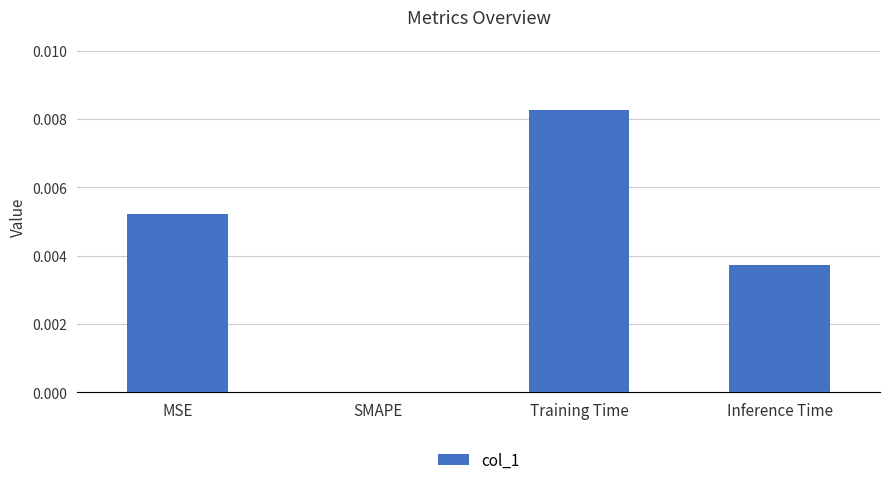

Is it true that the value at SMAPE is 0.0?

True